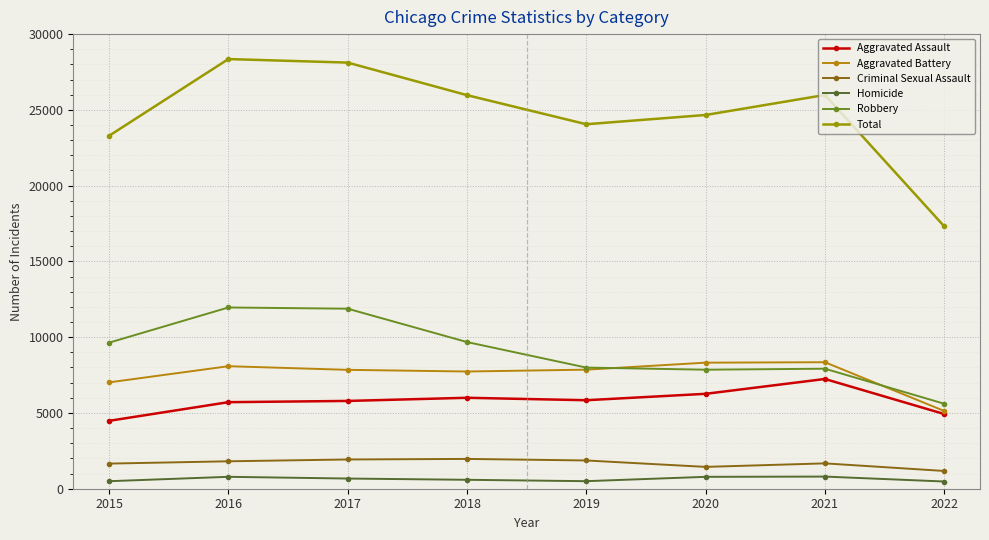

What is the value of the Total point at the 7th from the left?

25984